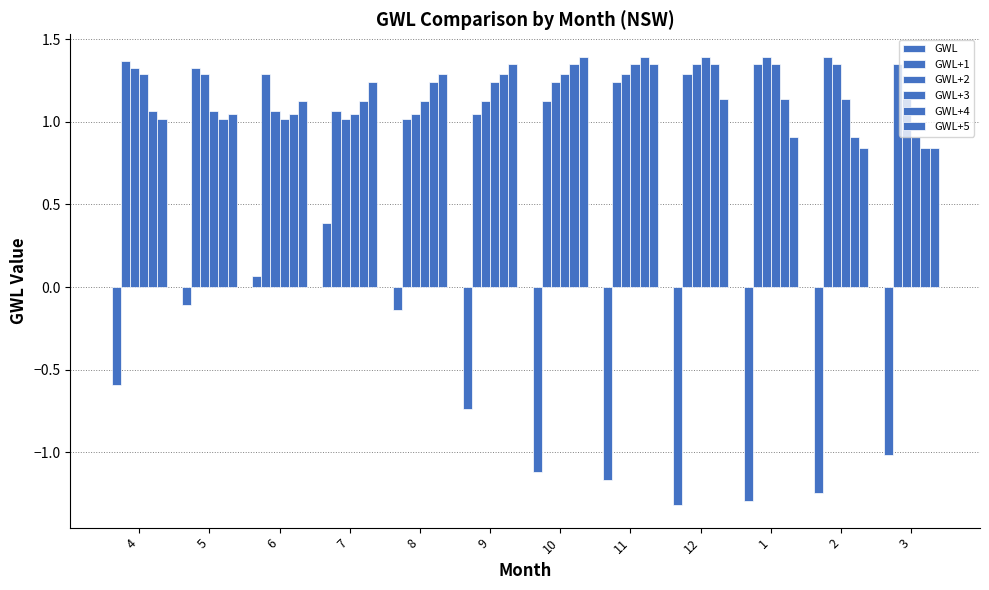

True or false: GWL+1 has a value of 1.1 at 10.

True